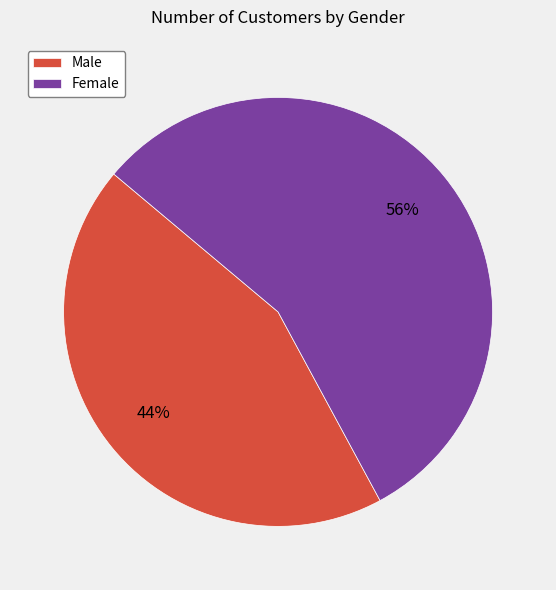

To the nearest percent, what percentage of the pie is Male?

44%